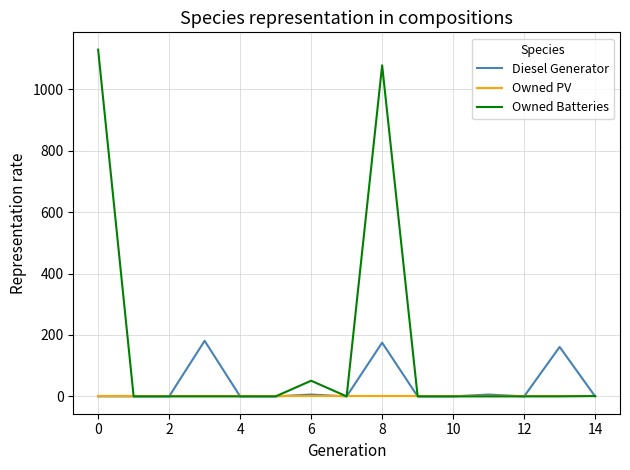

Which series has the largest total across all categories?

Owned Batteries